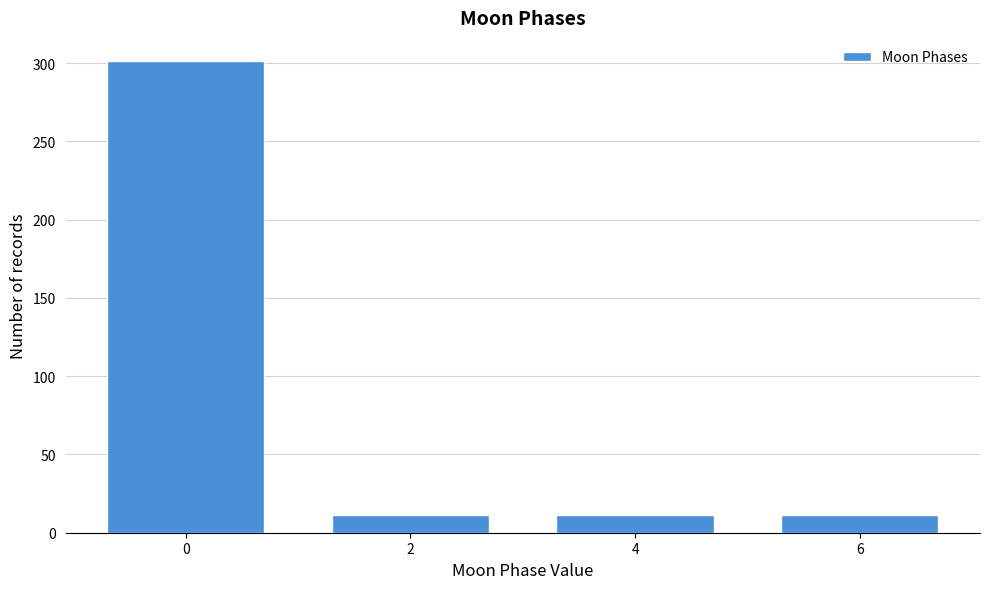

Reading left to right, list all the values displayed in this chart.

301	11	11	11